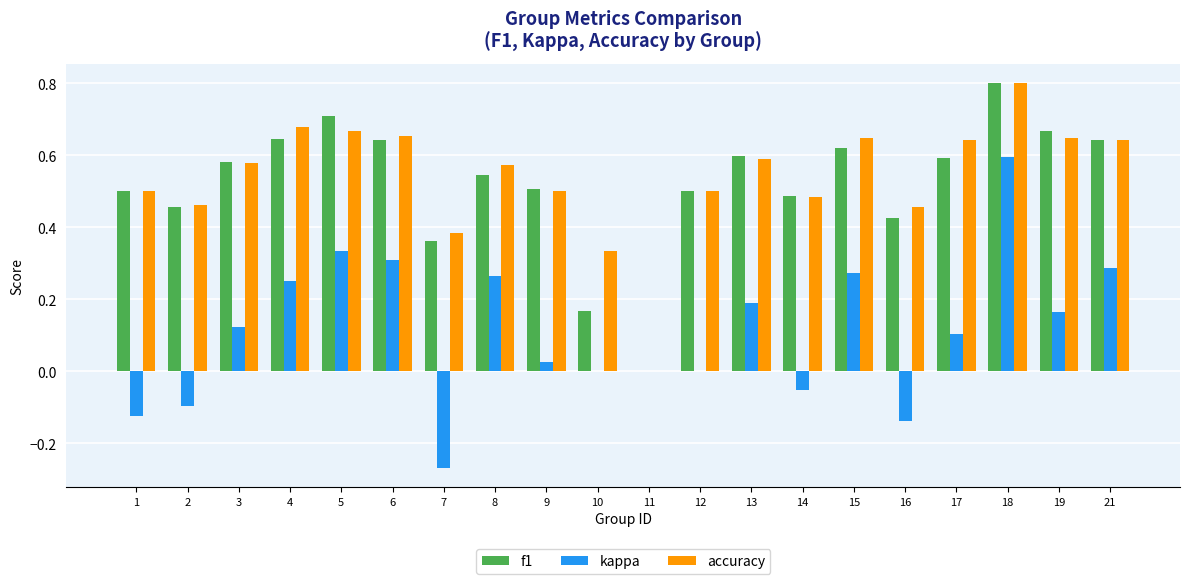

Between 10 and 18, which series saw the biggest shift?

f1